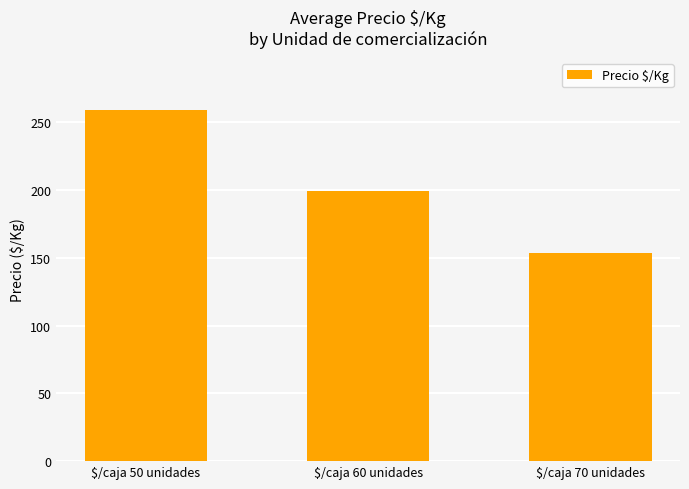

What is the average value?

203.8